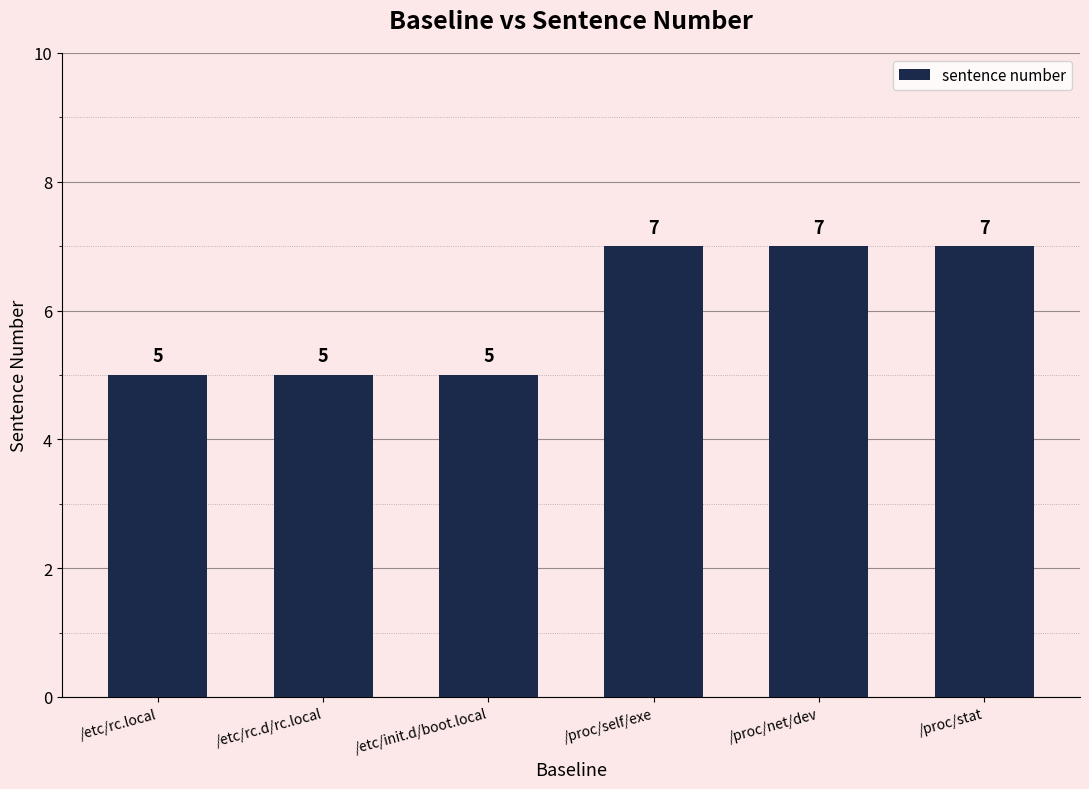

What is the difference between the maximum and minimum values?

2